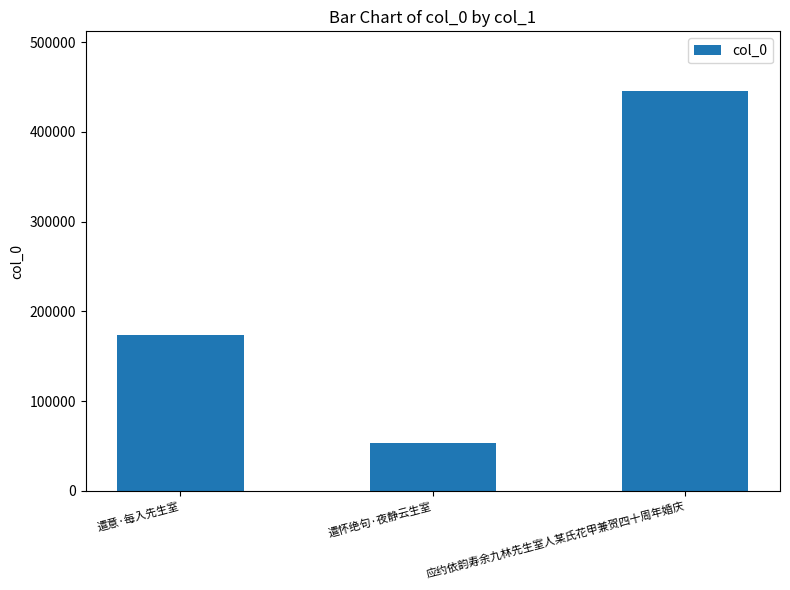

Between 应约依韵寿余九林先生室人某氏花甲兼贺四十周年婚庆 and 遣意·每入先生室, which is larger?

应约依韵寿余九林先生室人某氏花甲兼贺四十周年婚庆